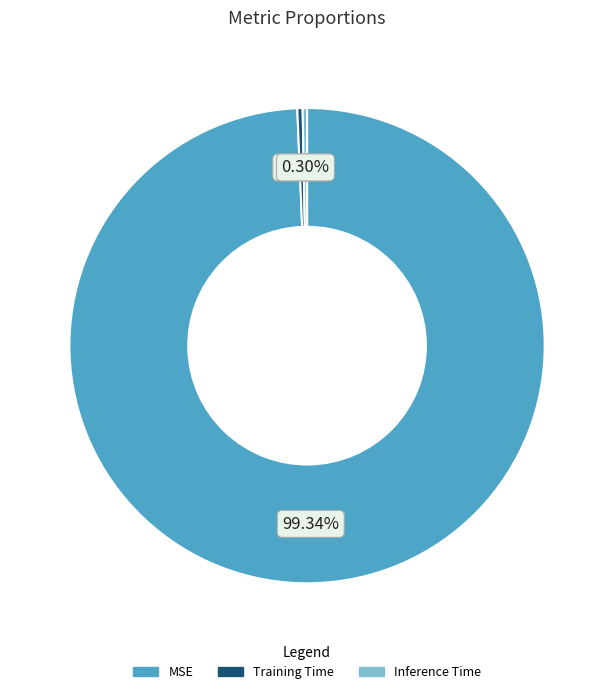

Which slice is the largest?

MSE